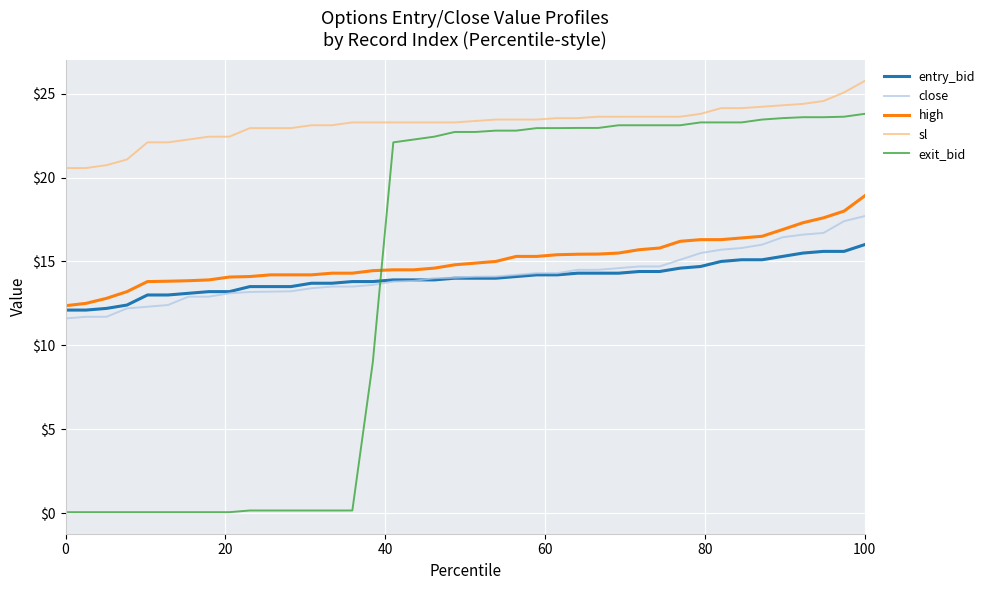

What are all the series names shown in the legend?

entry_bid, close, high, sl, exit_bid